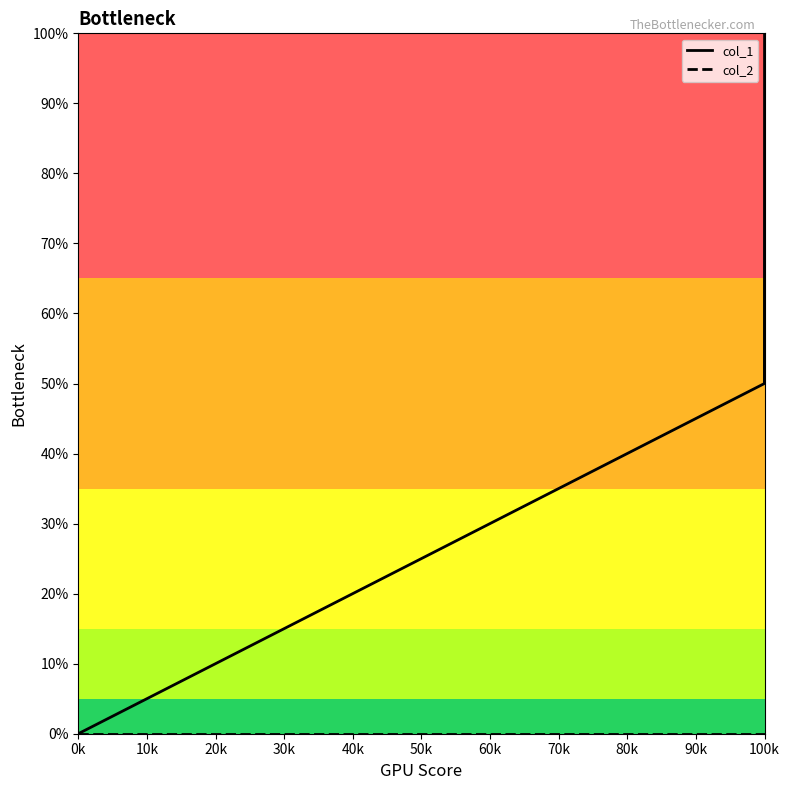

Which series has the largest range (max minus min)?

col_1